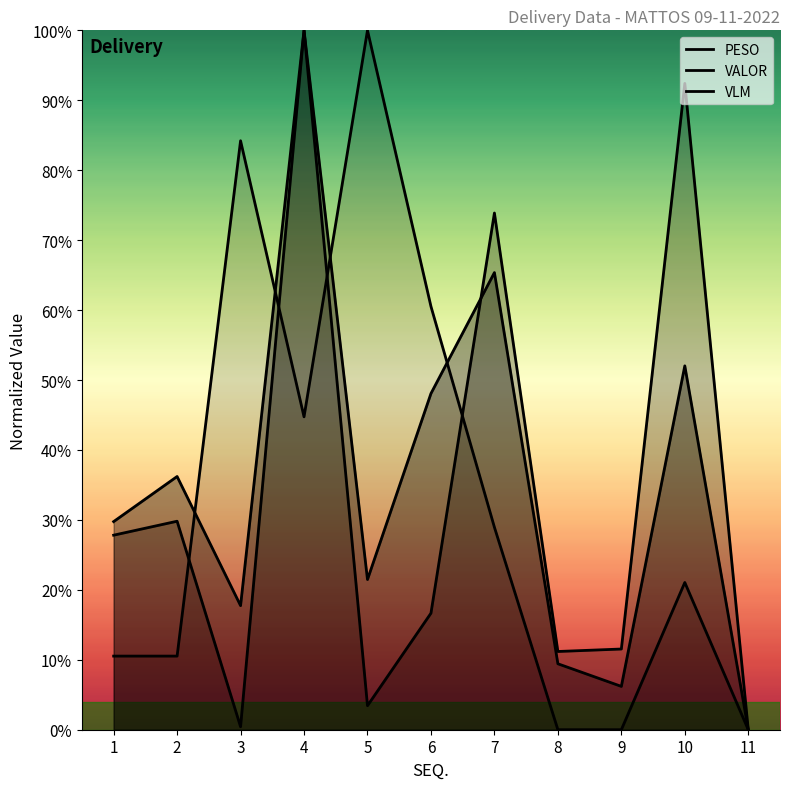

At which category does the chart reach its peak across all series?

4